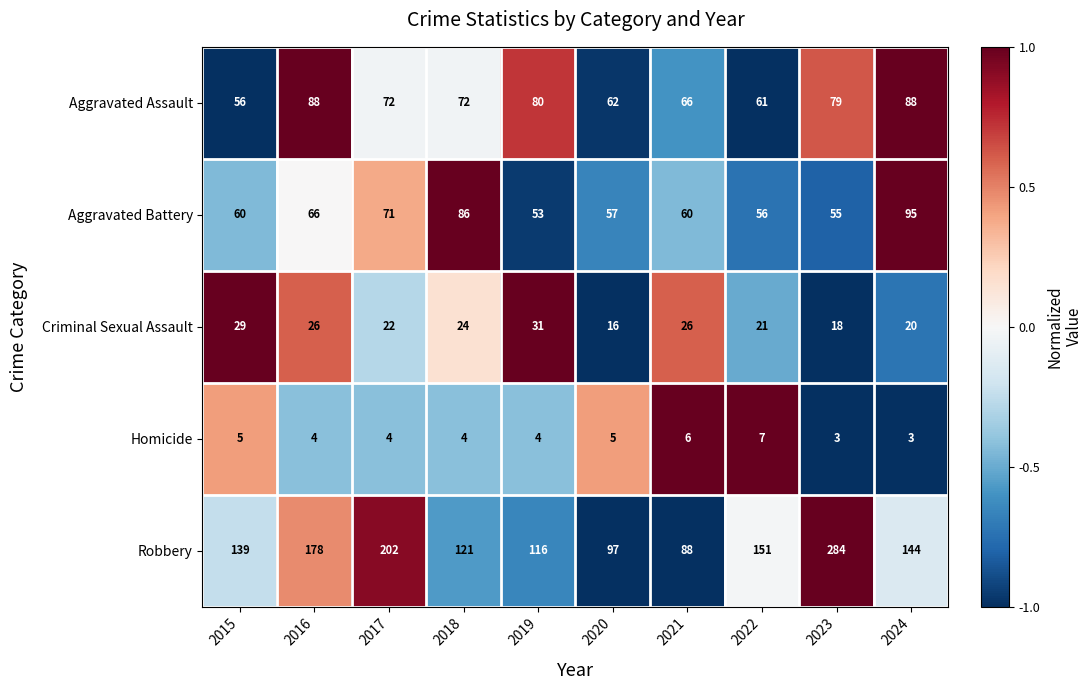

At which label does Aggravated Assault first exceed 72?

2016